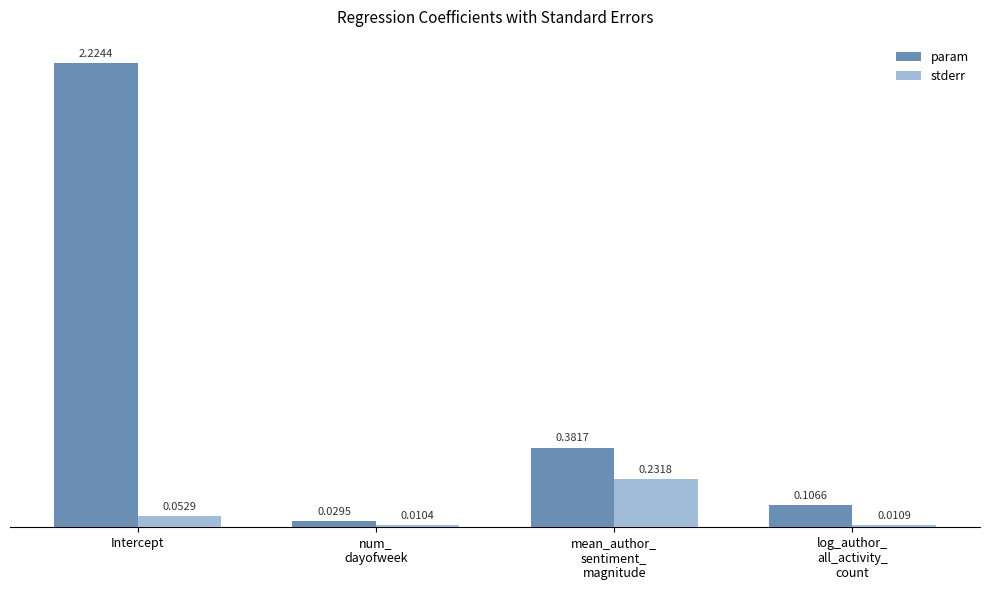

What is the label of the 2nd bar from the right?

mean_author_
sentiment_
magnitude